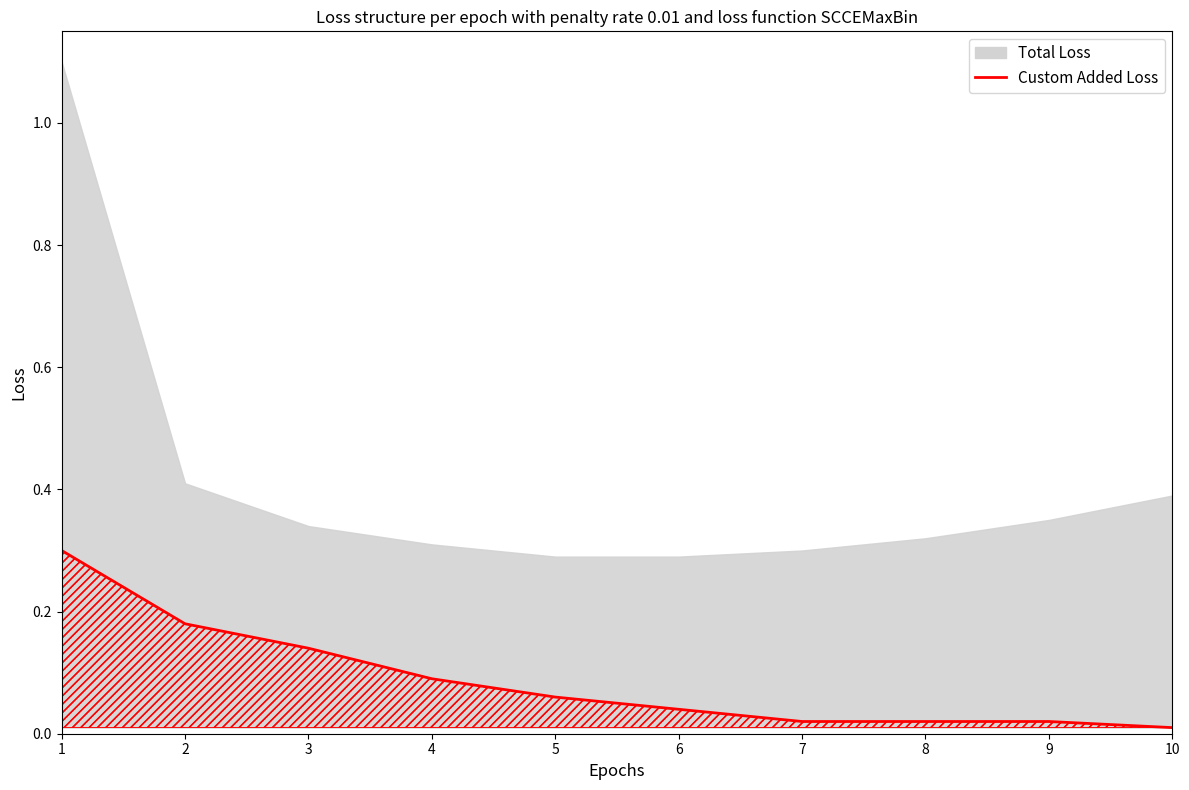

Which category has the lowest value across all series?

10